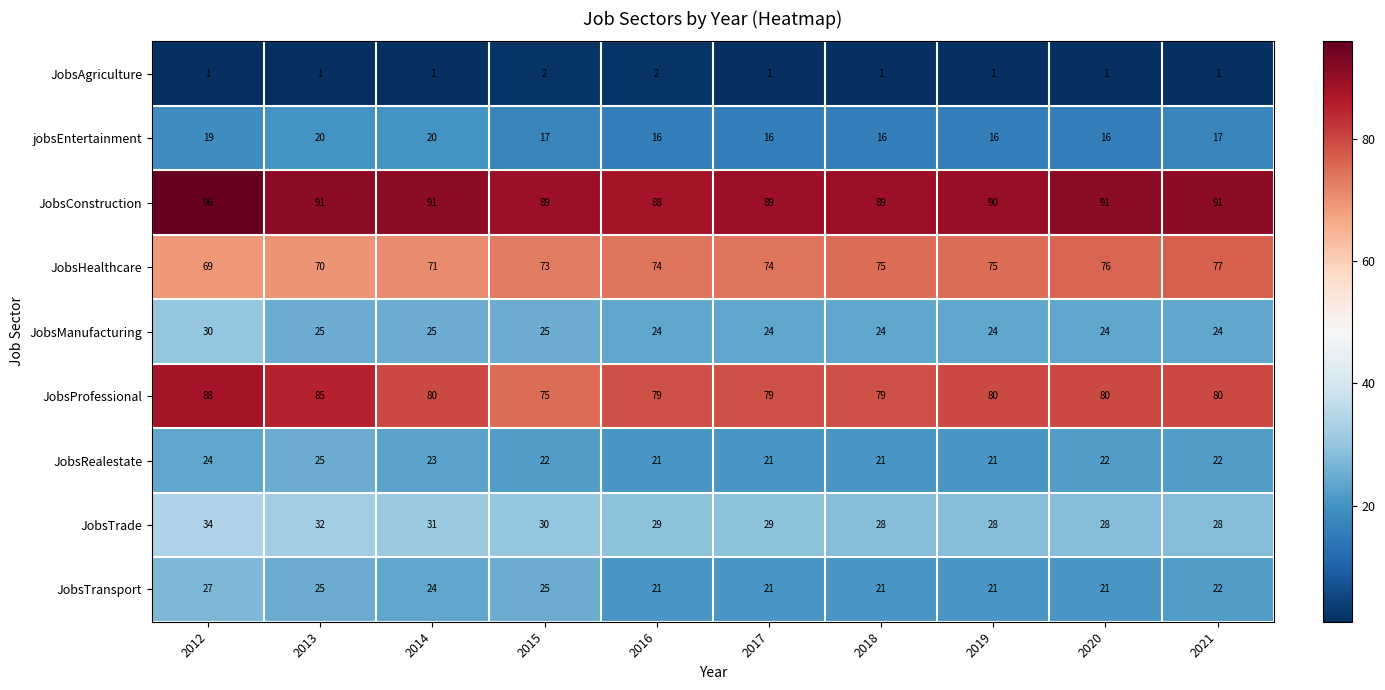

What is the difference between the highest and lowest values at 2012?

95